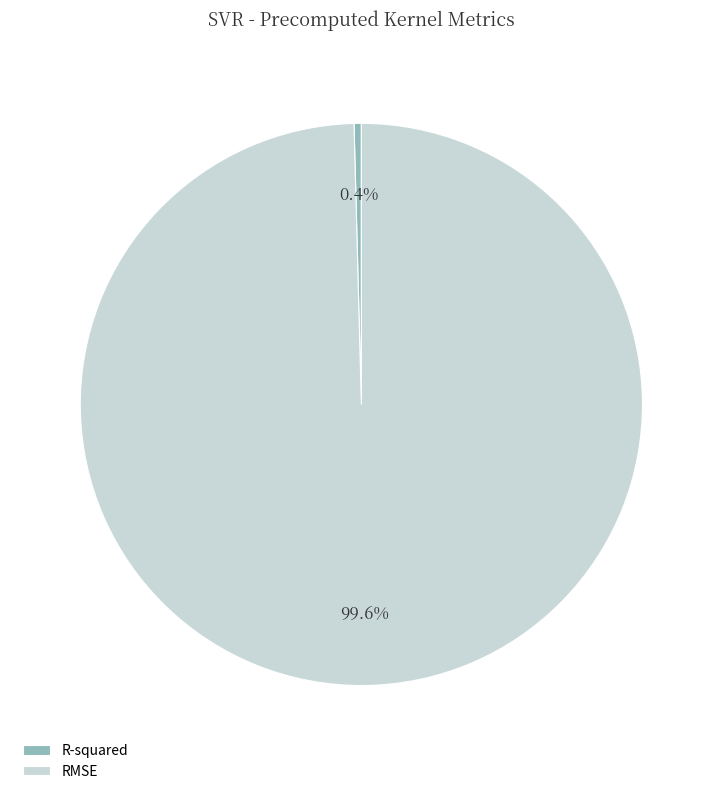

Does any single category account for the majority?

Yes